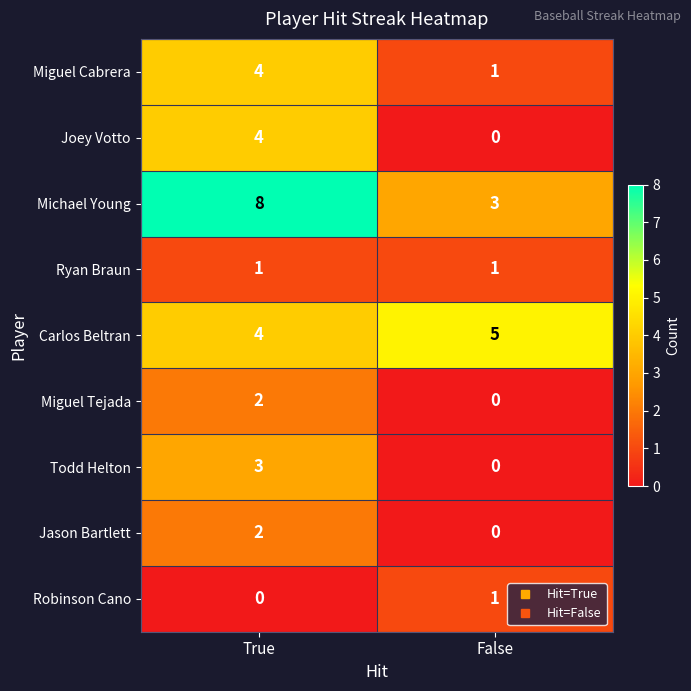

The value of Robinson Cano at False is 1. True or false?

True